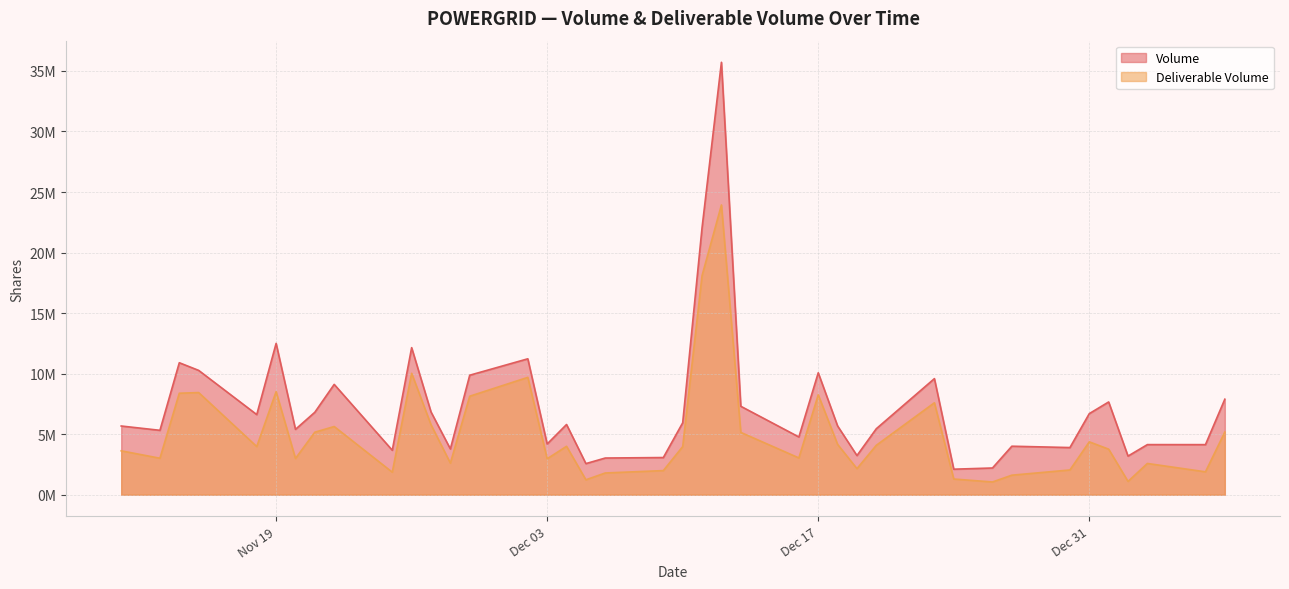

What value does the Deliverable Volume series have at 2019-11-22, to the nearest 100?

5632200